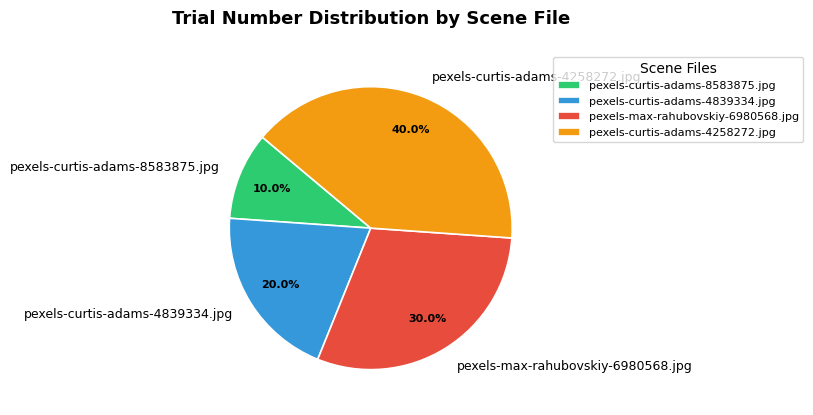

How many slices are in this pie chart?

4